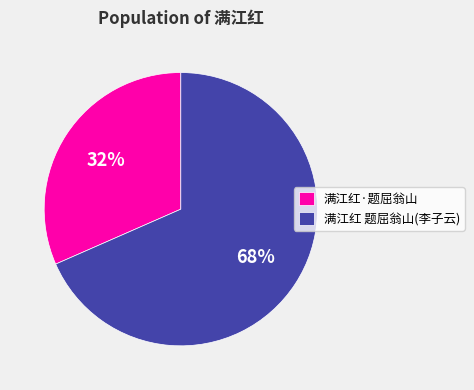

How many segments does this pie chart have?

2